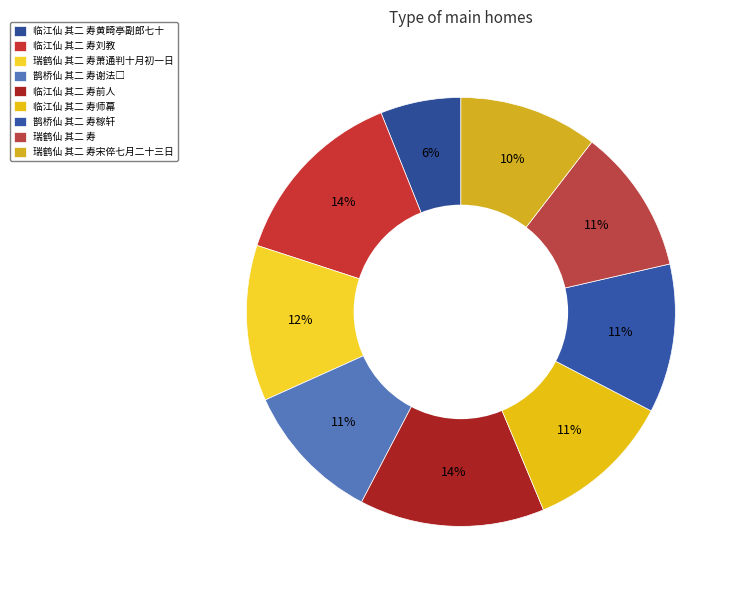

Do 瑞鹤仙 其二 寿 and 鹊桥仙 其二 寿稼轩 together represent more than half of the pie?

No